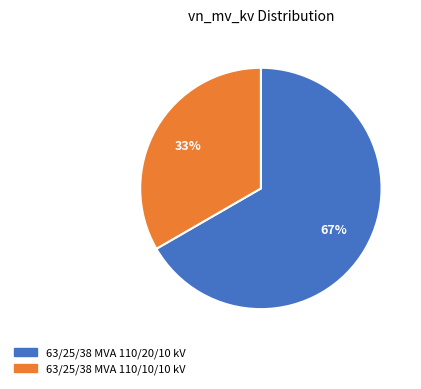

What is the smallest slice in the pie chart?

63/25/38 MVA 110/10/10 kV